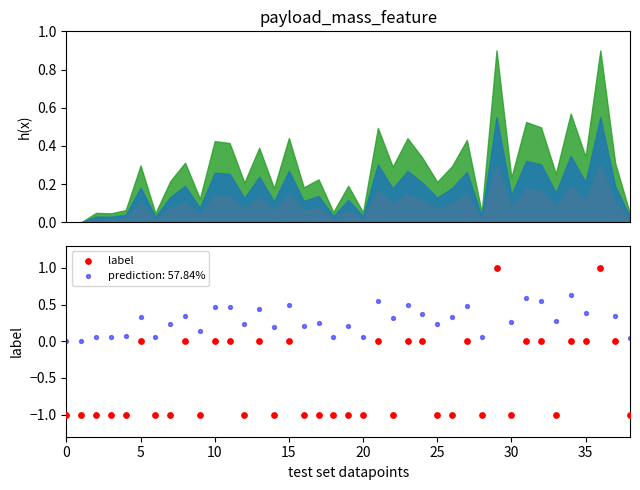

Which has a higher value, 25 or 32?

32